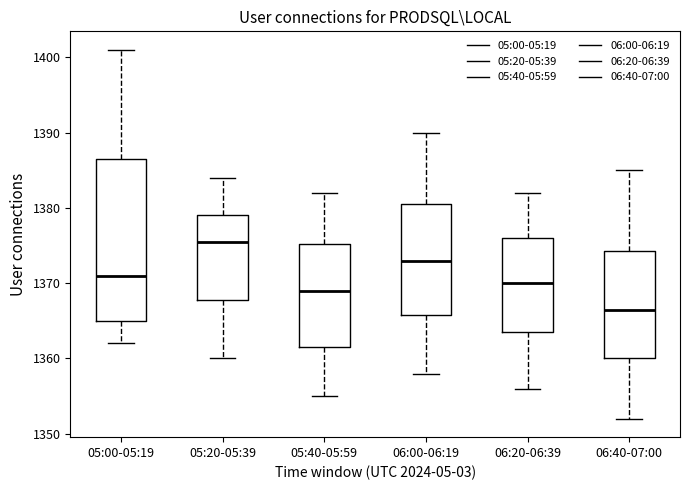

Reading left to right, read every box against the y-axis: the position of its median line, the range the box covers, and the ends of its whiskers. The values are not printed on the chart, so give them approximately, as read against the axis.

05:00-05:19: median 1371, box 1365 to 1387, whiskers 1362 to 1401
05:20-05:39: median 1376, box 1368 to 1379, whiskers 1360 to 1384
05:40-05:59: median 1369, box 1362 to 1375, whiskers 1355 to 1382
06:00-06:19: median 1373, box 1366 to 1381, whiskers 1358 to 1390
06:20-06:39: median 1370, box 1364 to 1376, whiskers 1356 to 1382
06:40-07:00: median 1367, box 1360 to 1374, whiskers 1352 to 1385